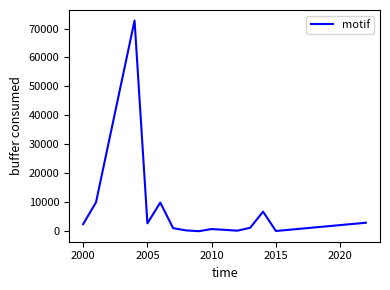

What is the difference between the maximum and minimum values?

72729